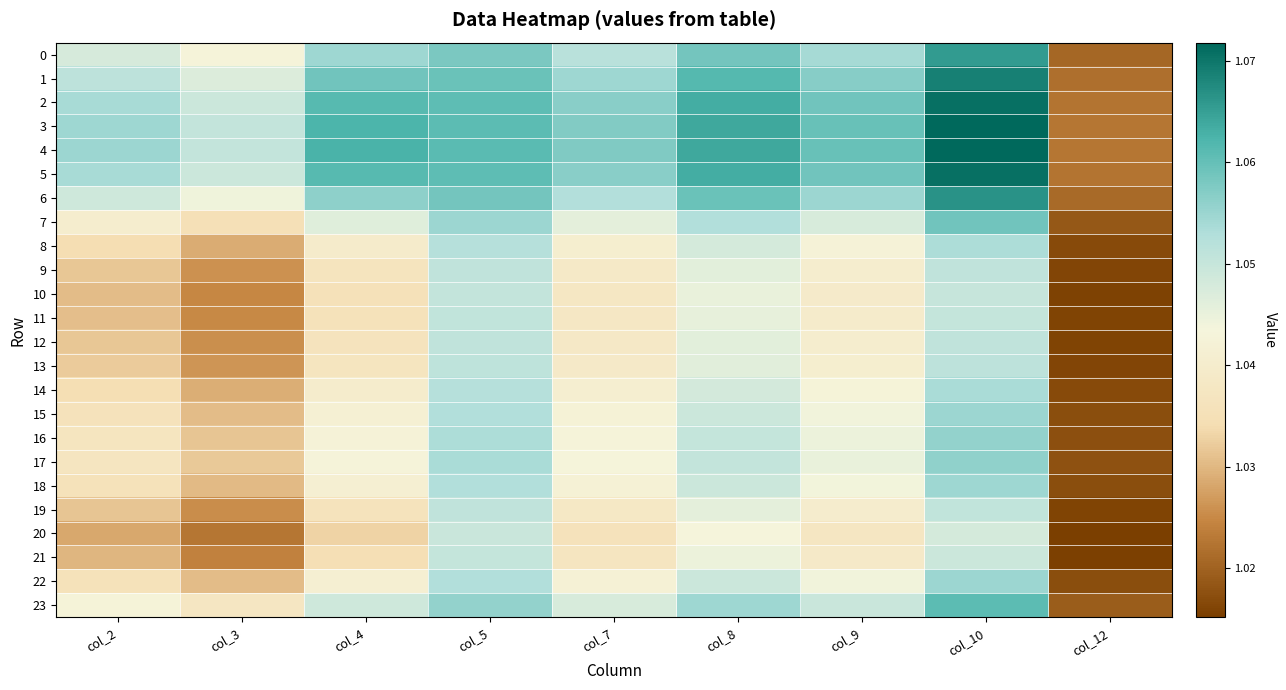

Reading left to right, list all the values displayed in this chart.

0: col_2=1.0	col_3=1.0	col_4=1.1	col_5=1.1	col_7=1.1	col_8=1.1	col_9=1.1	col_10=1.1	col_12=1.0
1: col_2=1.1	col_3=1.0	col_4=1.1	col_5=1.1	col_7=1.1	col_8=1.1	col_9=1.1	col_10=1.1	col_12=1.0
2: col_2=1.1	col_3=1.0	col_4=1.1	col_5=1.1	col_7=1.1	col_8=1.1	col_9=1.1	col_10=1.1	col_12=1.0
3: col_2=1.1	col_3=1.1	col_4=1.1	col_5=1.1	col_7=1.1	col_8=1.1	col_9=1.1	col_10=1.1	col_12=1.0
4: col_2=1.1	col_3=1.1	col_4=1.1	col_5=1.1	col_7=1.1	col_8=1.1	col_9=1.1	col_10=1.1	col_12=1.0
5: col_2=1.1	col_3=1.0	col_4=1.1	col_5=1.1	col_7=1.1	col_8=1.1	col_9=1.1	col_10=1.1	col_12=1.0
6: col_2=1.0	col_3=1.0	col_4=1.1	col_5=1.1	col_7=1.1	col_8=1.1	col_9=1.1	col_10=1.1	col_12=1.0
7: col_2=1.0	col_3=1.0	col_4=1.0	col_5=1.1	col_7=1.0	col_8=1.1	col_9=1.0	col_10=1.1	col_12=1.0
8: col_2=1.0	col_3=1.0	col_4=1.0	col_5=1.1	col_7=1.0	col_8=1.0	col_9=1.0	col_10=1.1	col_12=1.0
9: col_2=1.0	col_3=1.0	col_4=1.0	col_5=1.1	col_7=1.0	col_8=1.0	col_9=1.0	col_10=1.1	col_12=1.0
10: col_2=1.0	col_3=1.0	col_4=1.0	col_5=1.1	col_7=1.0	col_8=1.0	col_9=1.0	col_10=1.0	col_12=1.0
11: col_2=1.0	col_3=1.0	col_4=1.0	col_5=1.1	col_7=1.0	col_8=1.0	col_9=1.0	col_10=1.1	col_12=1.0
12: col_2=1.0	col_3=1.0	col_4=1.0	col_5=1.1	col_7=1.0	col_8=1.0	col_9=1.0	col_10=1.1	col_12=1.0
13: col_2=1.0	col_3=1.0	col_4=1.0	col_5=1.1	col_7=1.0	col_8=1.0	col_9=1.0	col_10=1.1	col_12=1.0
14: col_2=1.0	col_3=1.0	col_4=1.0	col_5=1.1	col_7=1.0	col_8=1.0	col_9=1.0	col_10=1.1	col_12=1.0
15: col_2=1.0	col_3=1.0	col_4=1.0	col_5=1.1	col_7=1.0	col_8=1.0	col_9=1.0	col_10=1.1	col_12=1.0
16: col_2=1.0	col_3=1.0	col_4=1.0	col_5=1.1	col_7=1.0	col_8=1.1	col_9=1.0	col_10=1.1	col_12=1.0
17: col_2=1.0	col_3=1.0	col_4=1.0	col_5=1.1	col_7=1.0	col_8=1.1	col_9=1.0	col_10=1.1	col_12=1.0
18: col_2=1.0	col_3=1.0	col_4=1.0	col_5=1.1	col_7=1.0	col_8=1.0	col_9=1.0	col_10=1.1	col_12=1.0
19: col_2=1.0	col_3=1.0	col_4=1.0	col_5=1.1	col_7=1.0	col_8=1.0	col_9=1.0	col_10=1.1	col_12=1.0
20: col_2=1.0	col_3=1.0	col_4=1.0	col_5=1.0	col_7=1.0	col_8=1.0	col_9=1.0	col_10=1.0	col_12=1.0
21: col_2=1.0	col_3=1.0	col_4=1.0	col_5=1.1	col_7=1.0	col_8=1.0	col_9=1.0	col_10=1.0	col_12=1.0
22: col_2=1.0	col_3=1.0	col_4=1.0	col_5=1.1	col_7=1.0	col_8=1.0	col_9=1.0	col_10=1.1	col_12=1.0
23: col_2=1.0	col_3=1.0	col_4=1.0	col_5=1.1	col_7=1.0	col_8=1.1	col_9=1.0	col_10=1.1	col_12=1.0